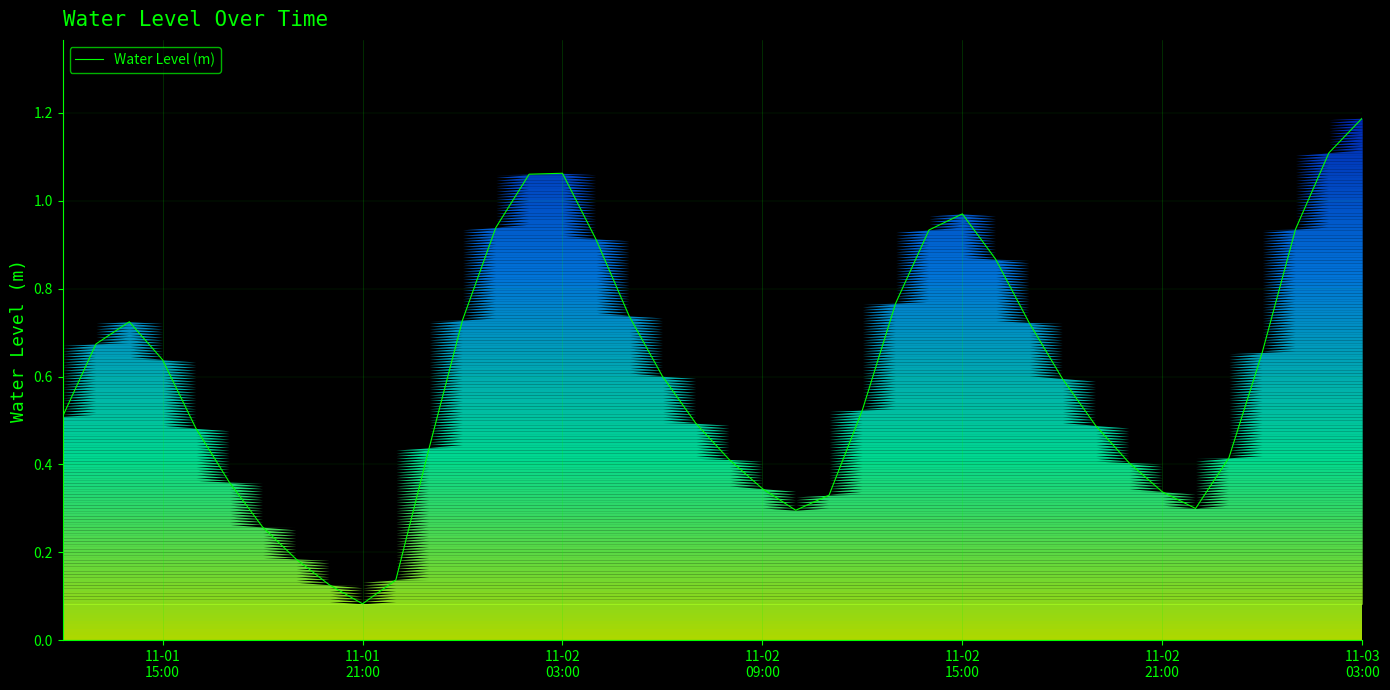

What is the maximum value shown in the chart?

1.2